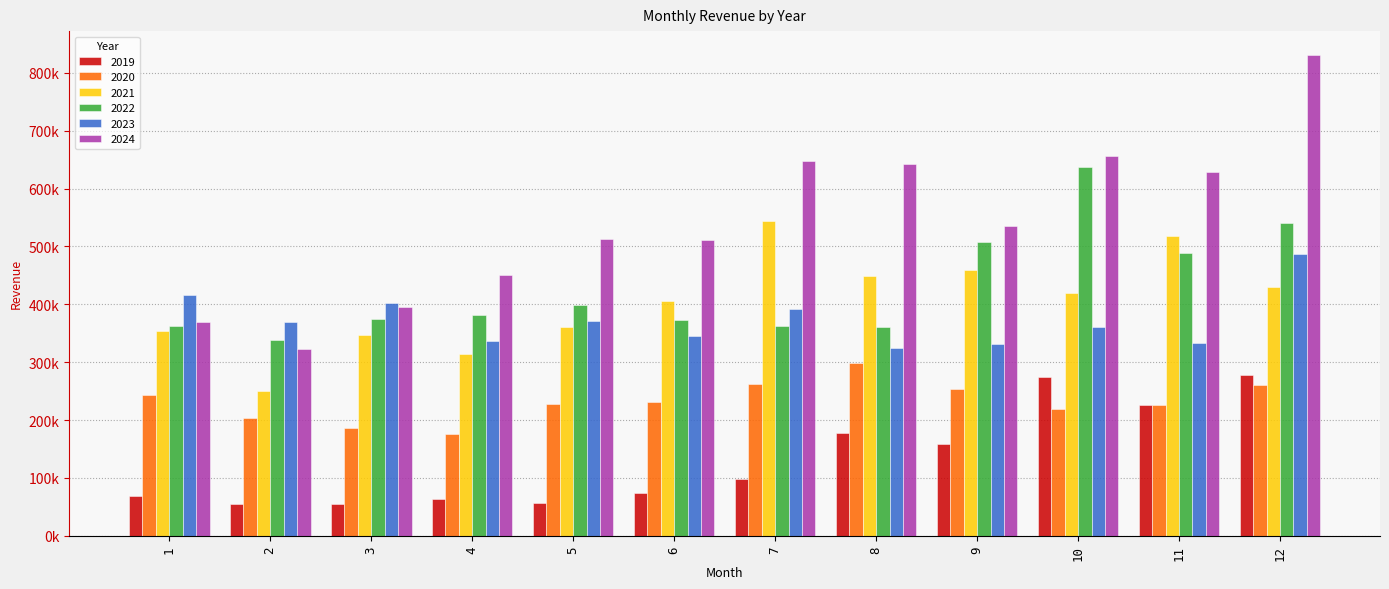

What is the difference between the highest and lowest values at 7?

549131.4